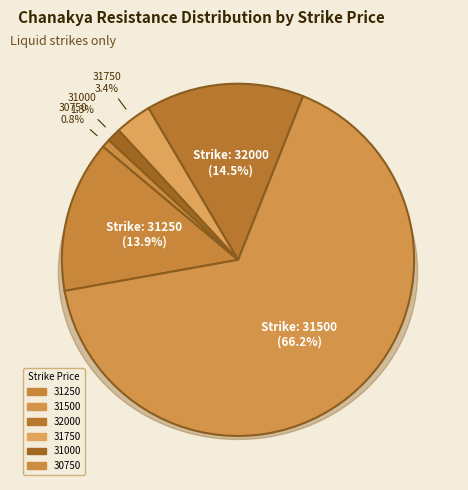

The 32000 slice represents 27% of the pie. True or false?

False